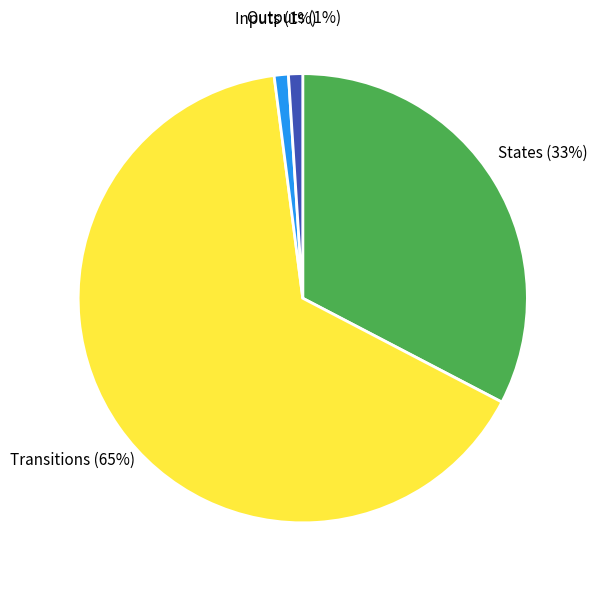

To the nearest percent, what is the difference between the largest and smallest slice percentages?

64%